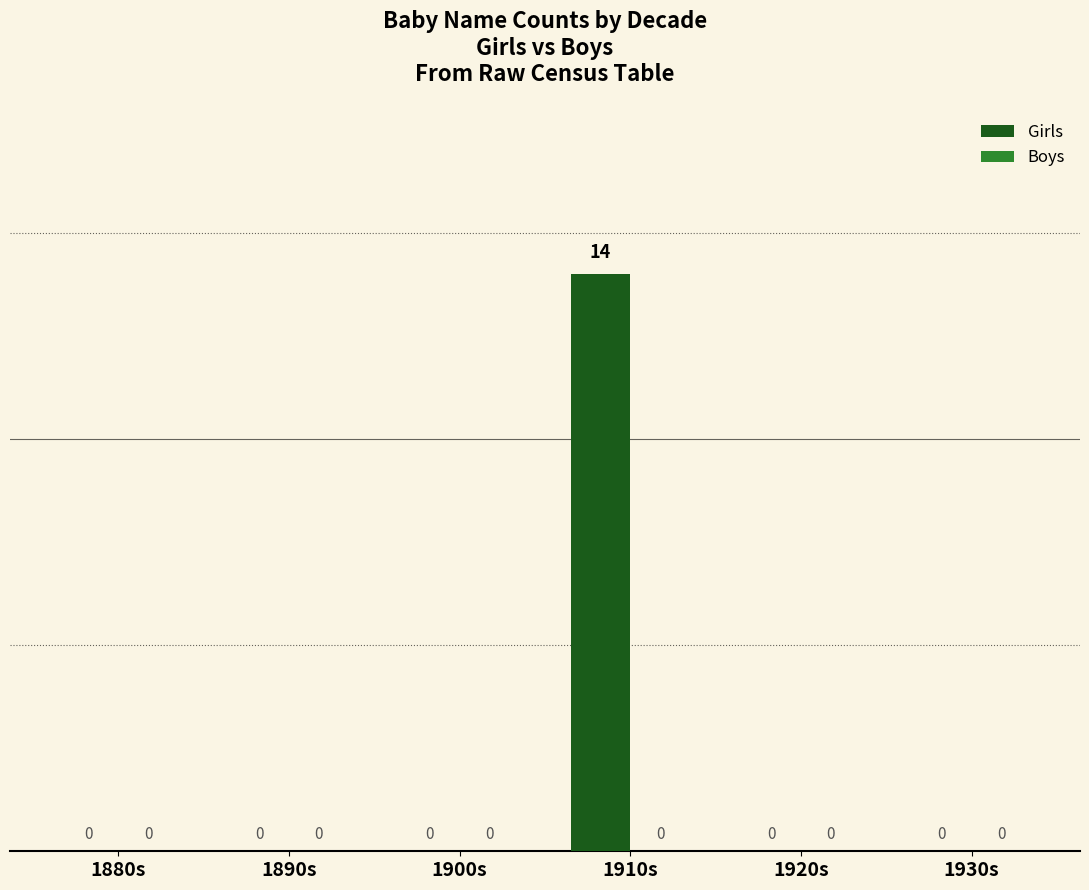

How many categories are shown in the chart?

6